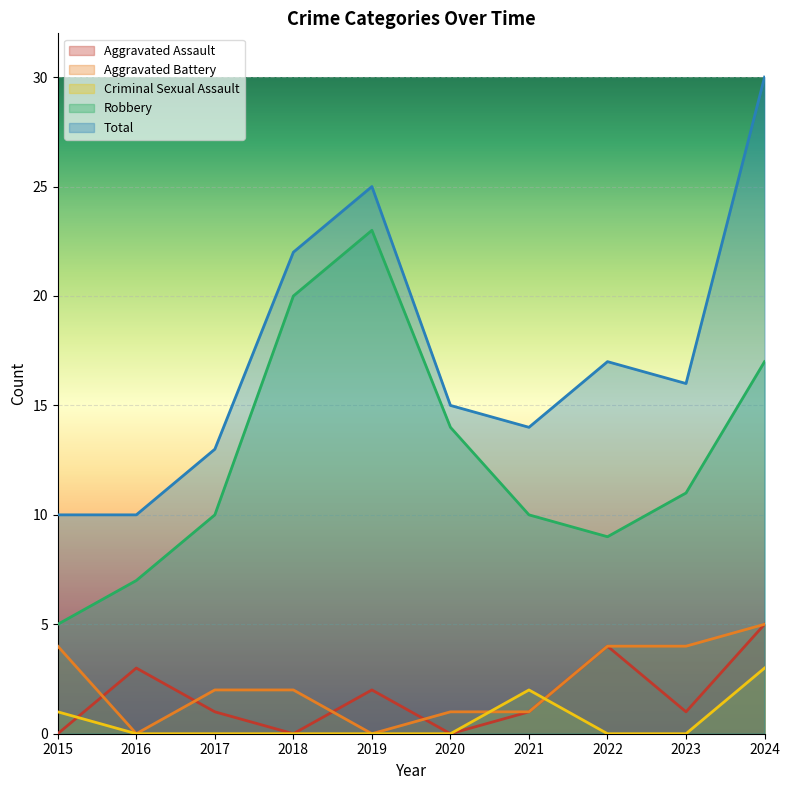

The value of Robbery at 2023 is 11. True or false?

True